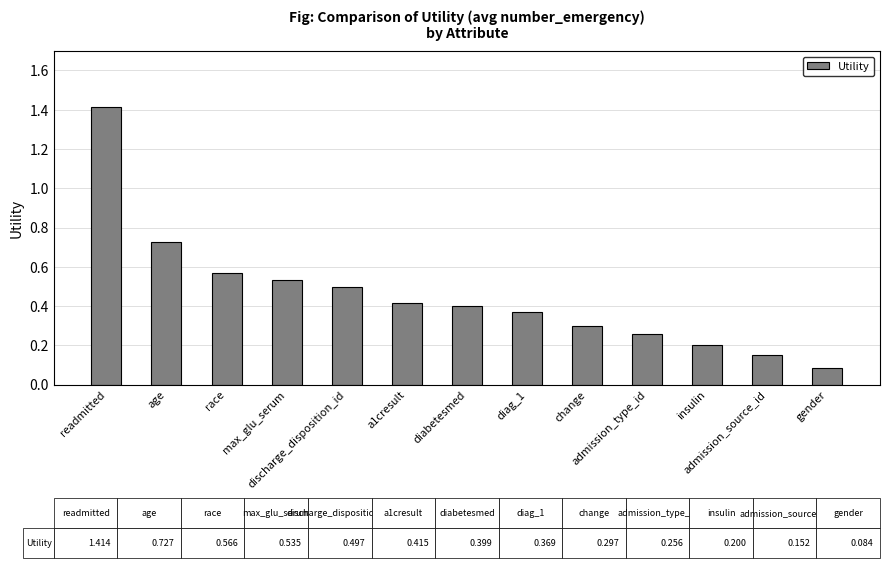

List the labels in order of value, largest first.

readmitted, age, race, max_glu_serum, discharge_disposition_id, a1cresult, diabetesmed, diag_1, change, admission_type_id, insulin, admission_source_id, gender